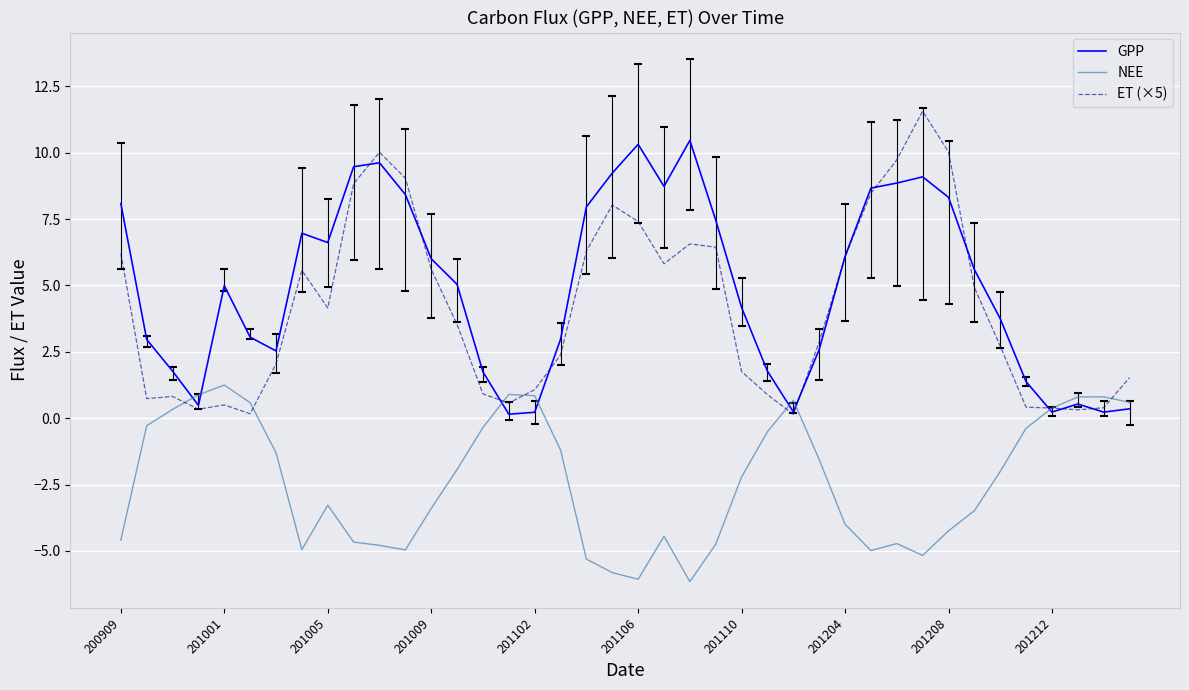

In NEE, how many points are lower than both neighbors (excluding endpoints)?

6